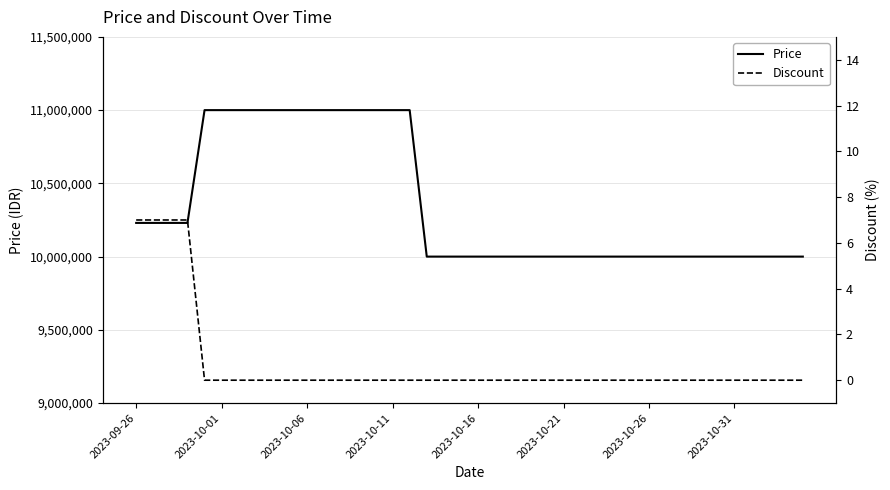

Rank the series at 17 from lowest to highest value.

Discount, Price